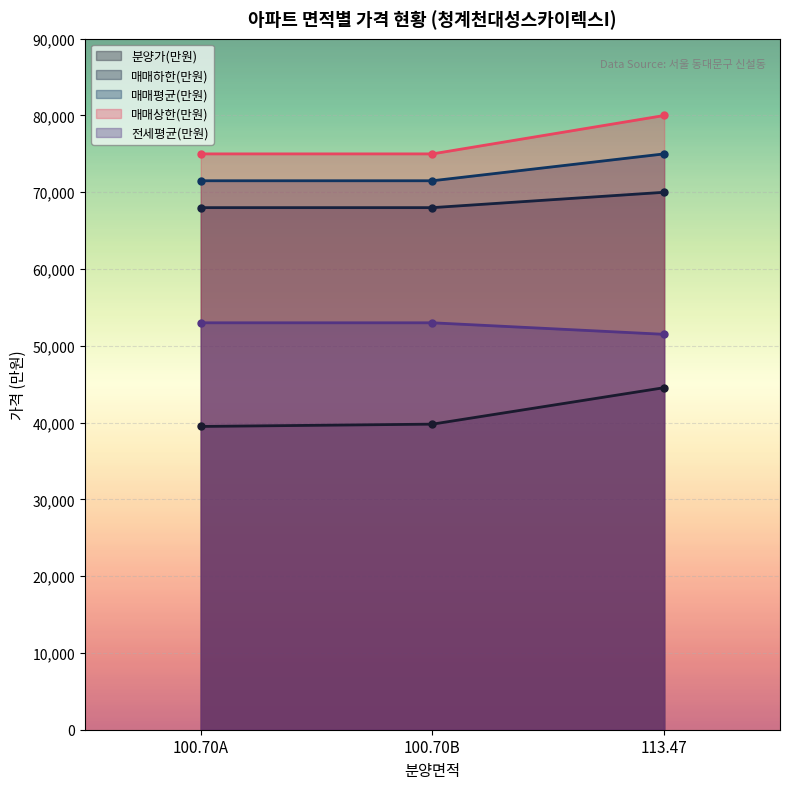

How many values in the 매매평균(만원) series exceed 71500?

1